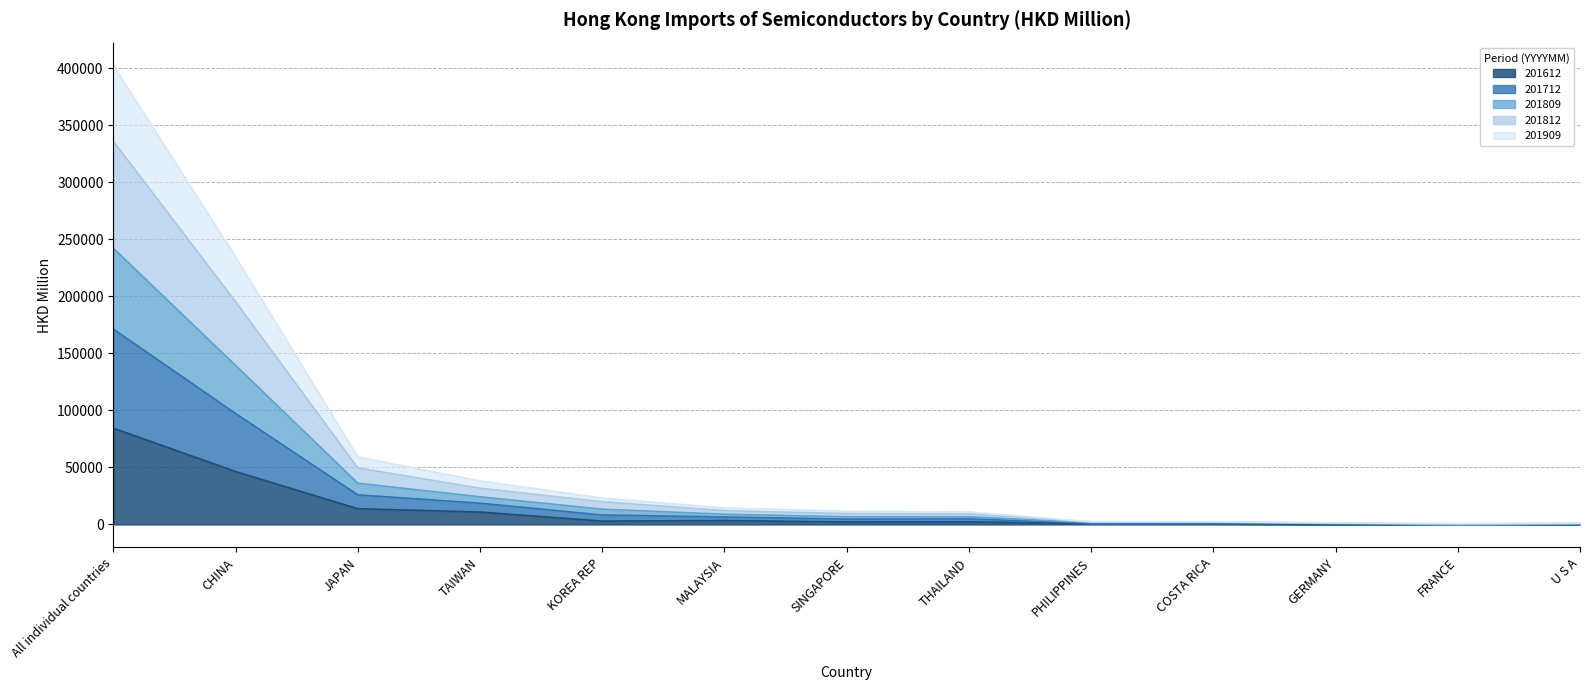

Which category has the highest value in the 201809 series?

All individual countries